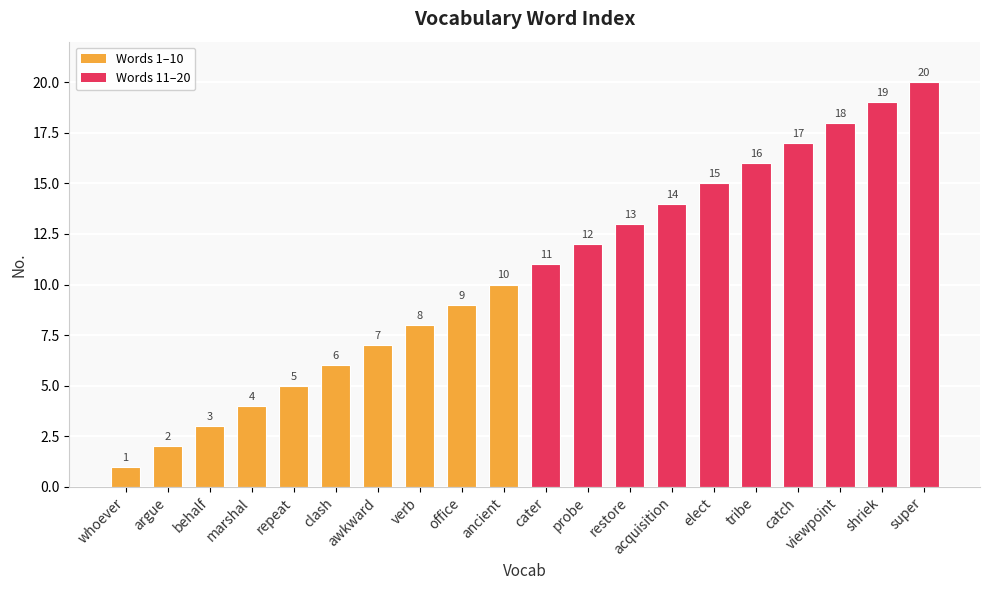

True or false: the data shows 4 at verb.

False